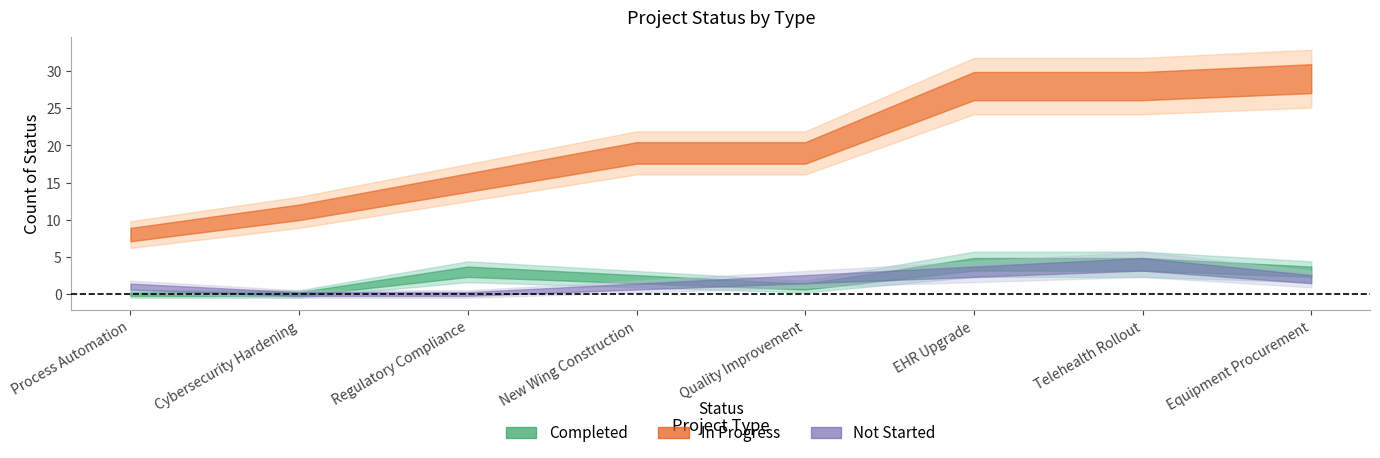

Reading left to right, extract all data points from this chart.

Completed: Process Automation=0	Cybersecurity Hardening=0	Regulatory Compliance=3	New Wing Construction=2	Quality Improvement=1	EHR Upgrade=4	Telehealth Rollout=4	Equipment Procurement=3
In Progress: Process Automation=8	Cybersecurity Hardening=11	Regulatory Compliance=15	New Wing Construction=19	Quality Improvement=19	EHR Upgrade=28	Telehealth Rollout=28	Equipment Procurement=29
Not Started: Process Automation=1	Cybersecurity Hardening=0	Regulatory Compliance=0	New Wing Construction=1	Quality Improvement=2	EHR Upgrade=3	Telehealth Rollout=4	Equipment Procurement=2